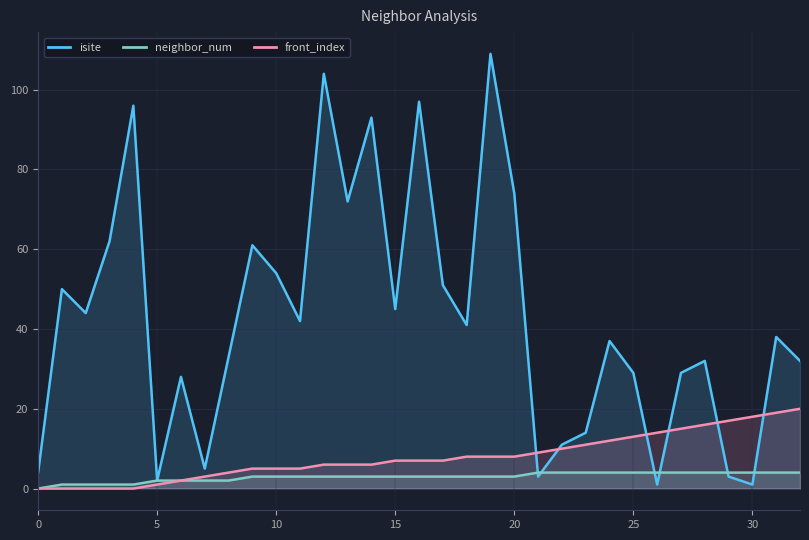

What is the difference between the second highest and second lowest values in the neighbor_num series?

3